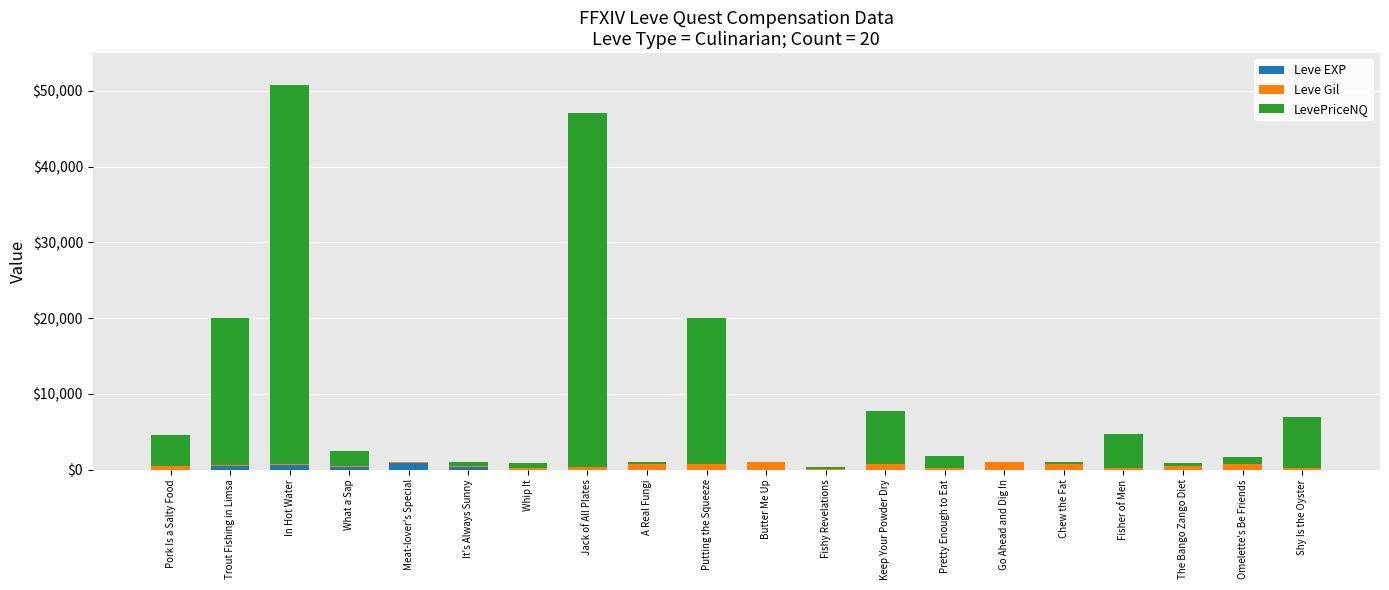

At which category is the sum across all series the highest?

In Hot Water